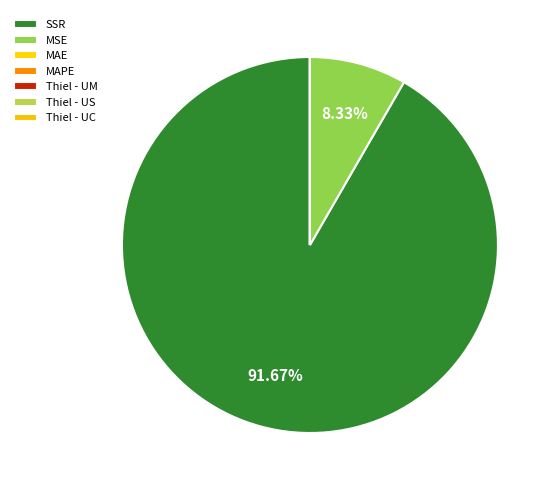

Do MAPE and MAE together represent more than half of the pie?

No